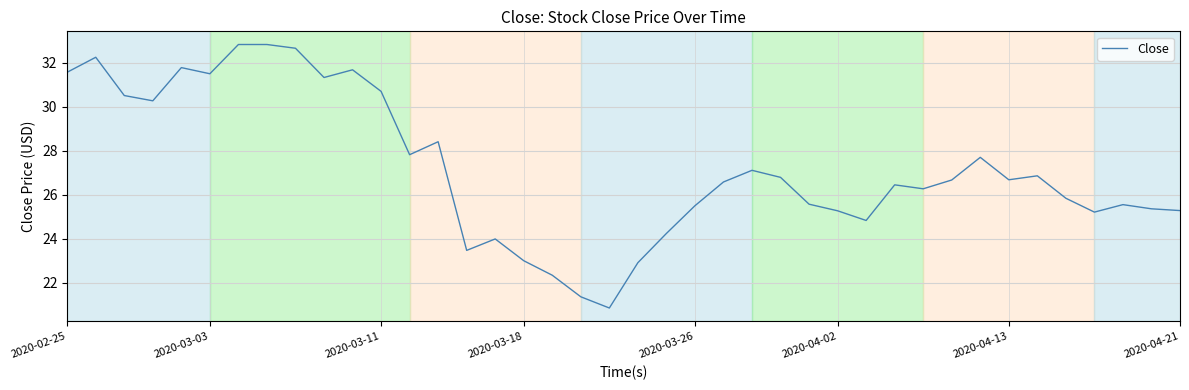

Does the chart display data point markers on the line(s)?

No